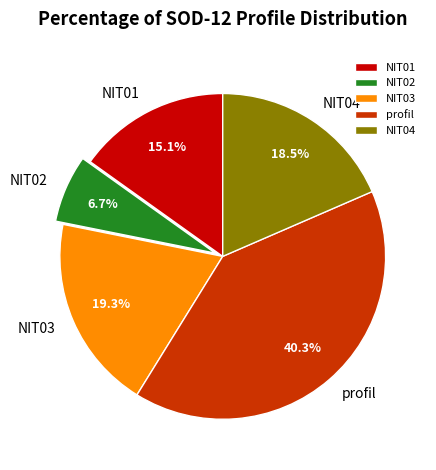

To the nearest percent, what portion does NIT03 represent?

19%